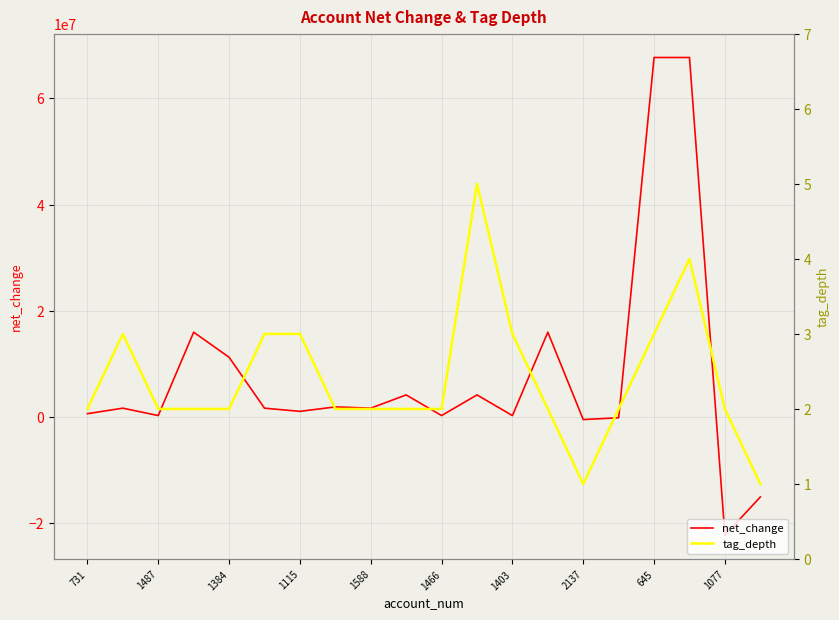

The value of net_change at 645 is 103284155. True or false?

False